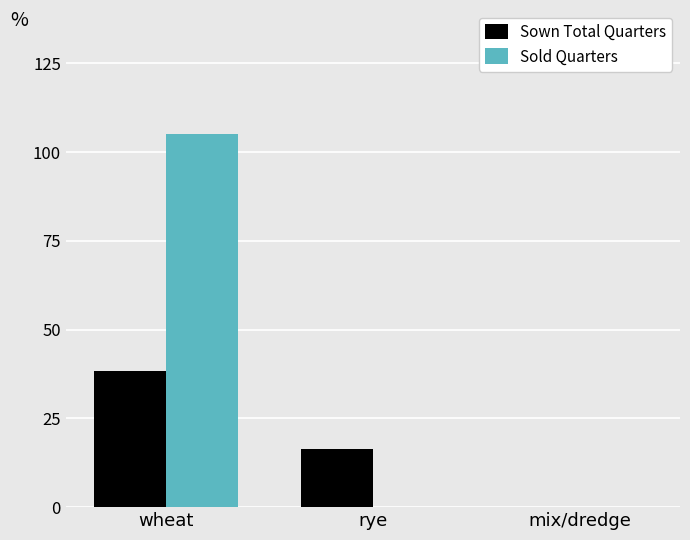

Reading left to right, what are all the values shown in this chart?

Sown Total Quarters: 38.4	16.4	0.0
Sold Quarters: 105.0	0.0	0.0